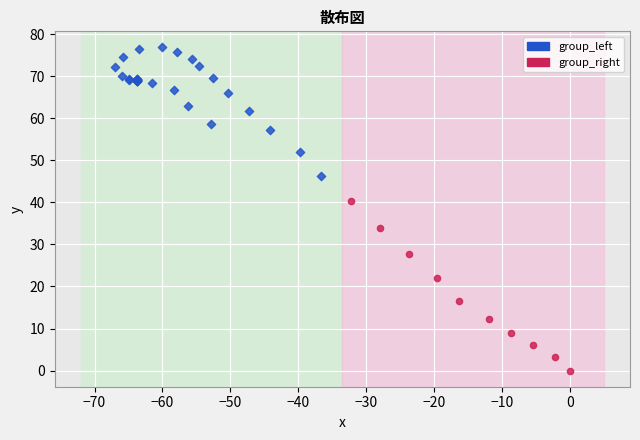

What are all the series names shown in the legend?

group_left, group_right